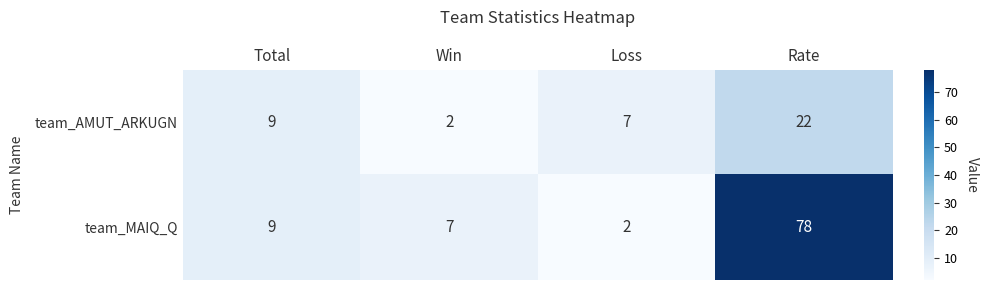

Where is team_MAIQ_Q nearest to the value 40?

Total